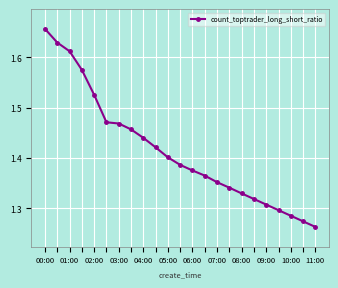

What is the difference between the second highest and second lowest values?

0.4